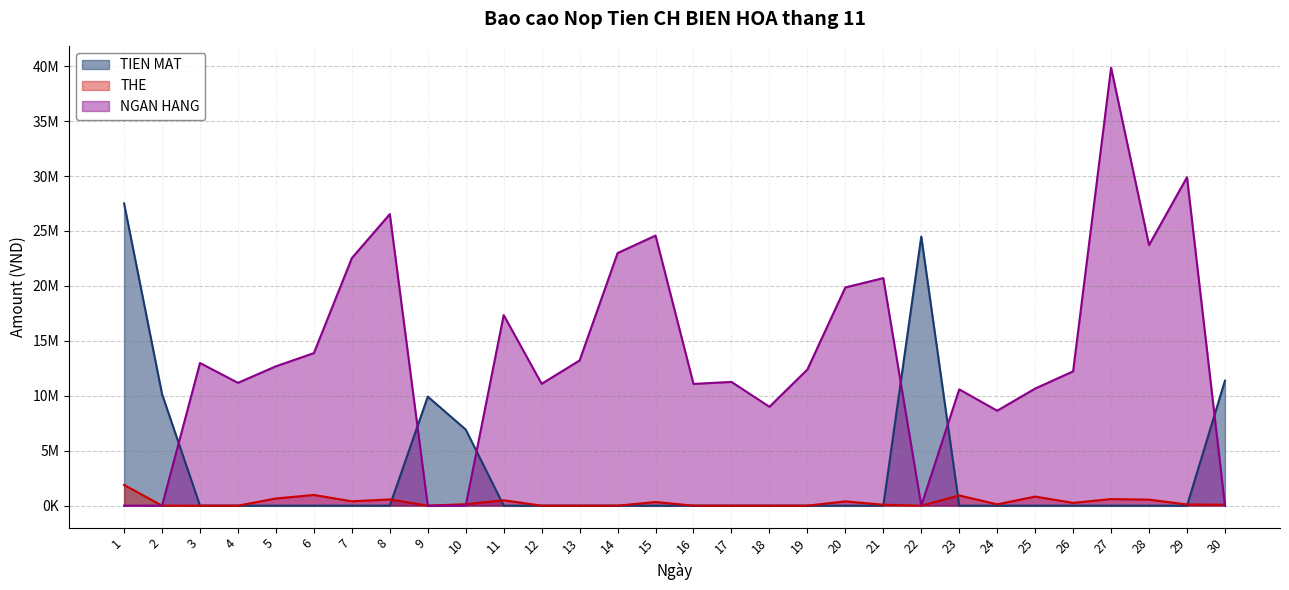

How many values in NGAN HANG are above zero?

24